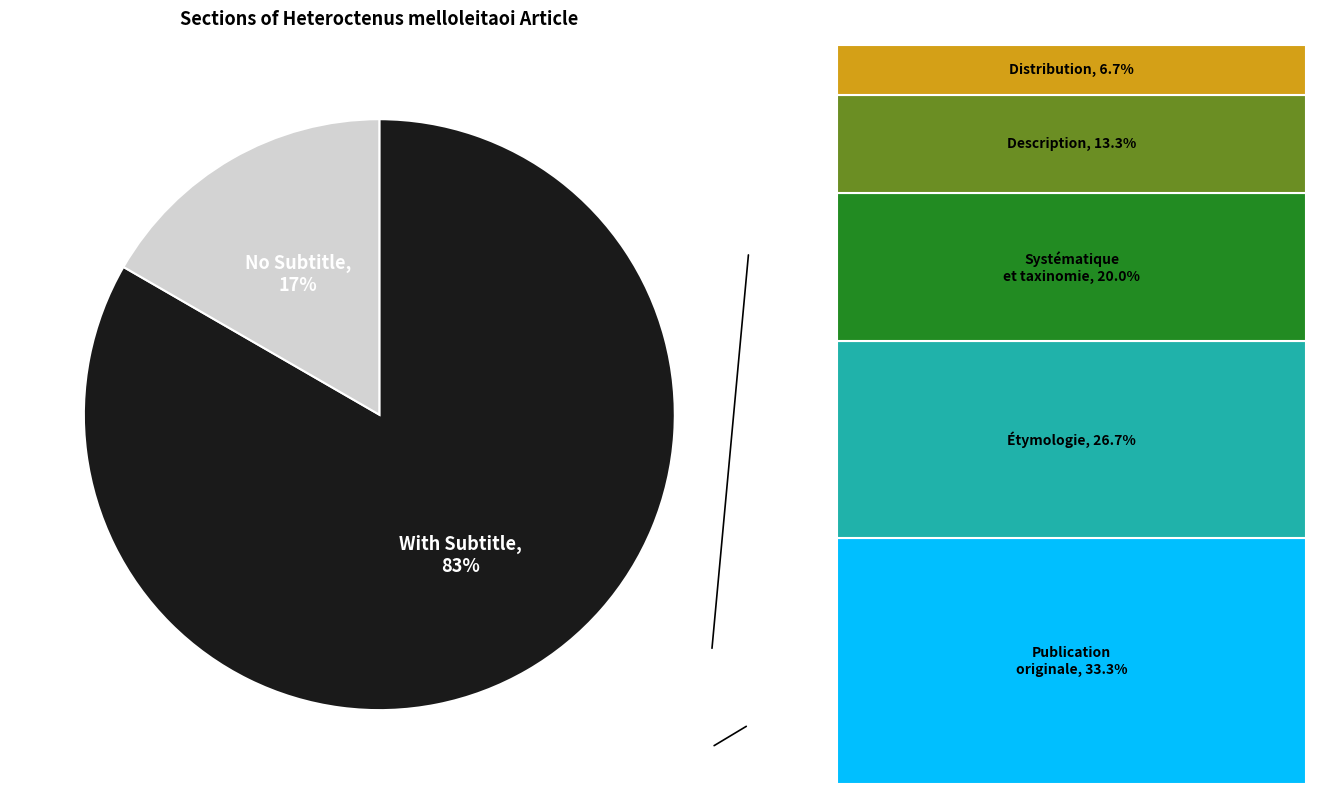

Is there a majority slice in this chart?

Yes